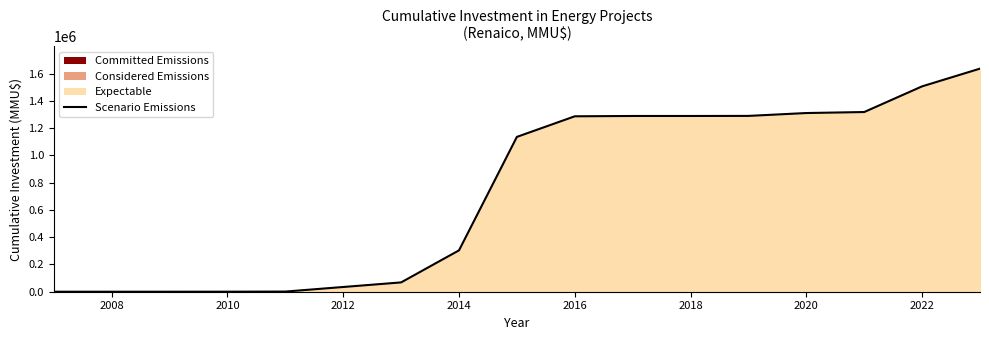

The value at 2016 is 1687203. True or false?

False